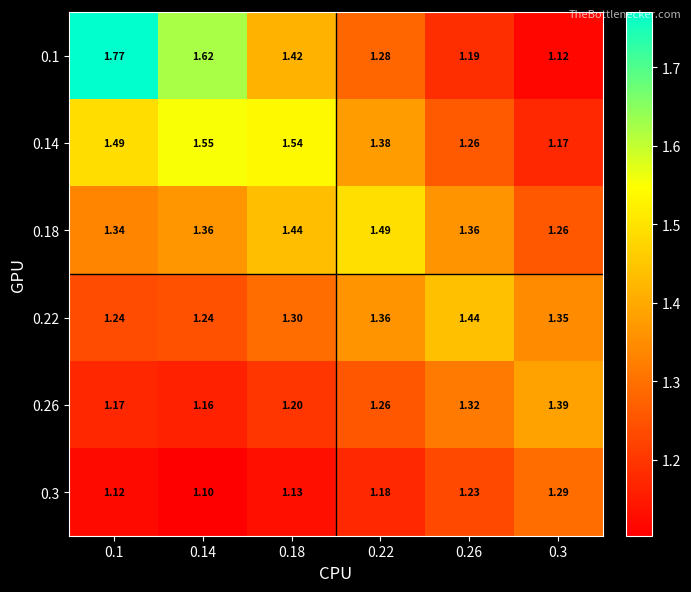

Is the value of 0.1 at 0.18 greater than the value of 0.22 at 0.18?

Yes